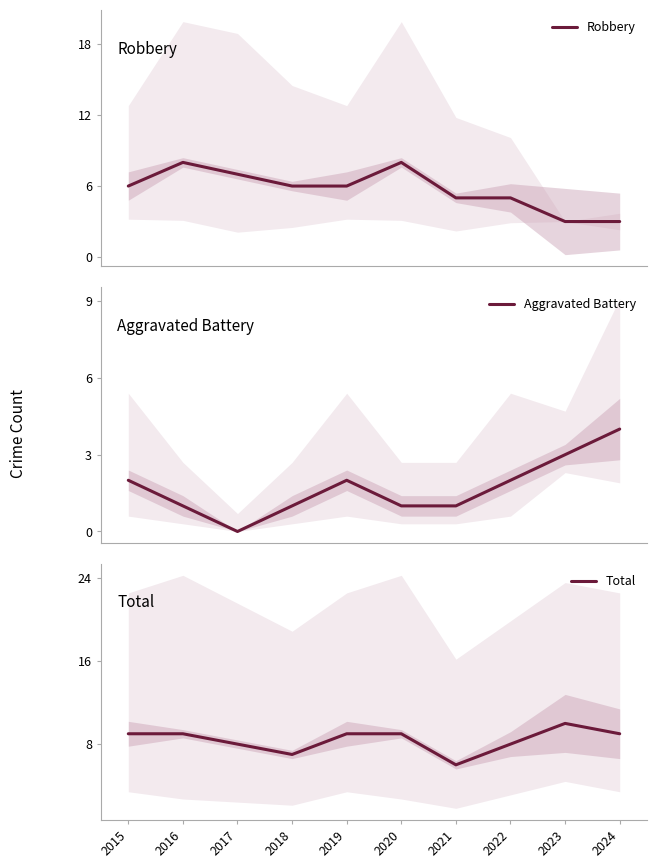

Reading right to left, transcribe all the data shown in this chart.

Robbery: 2024=3	2023=3	2022=5	2021=5	2020=8	2019=6	2018=6	2017=7	2016=8	2015=6
Aggravated Battery: 2024=4	2023=3	2022=2	2021=1	2020=1	2019=2	2018=1	2017=0	2016=1	2015=2
Total: 2024=9	2023=10	2022=8	2021=6	2020=9	2019=9	2018=7	2017=8	2016=9	2015=9